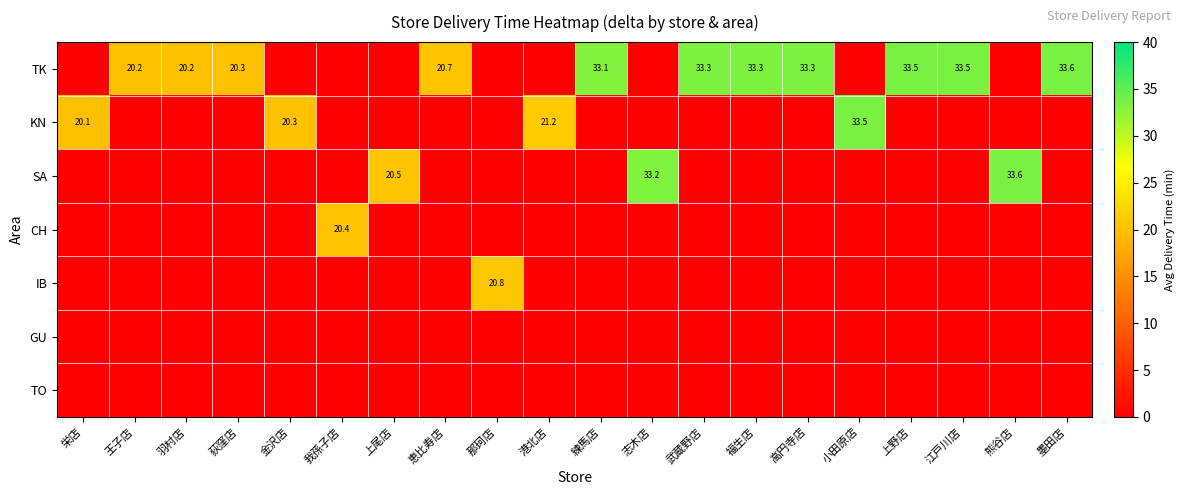

True or false: SA has a value of 32.7 at 上尾店.

False